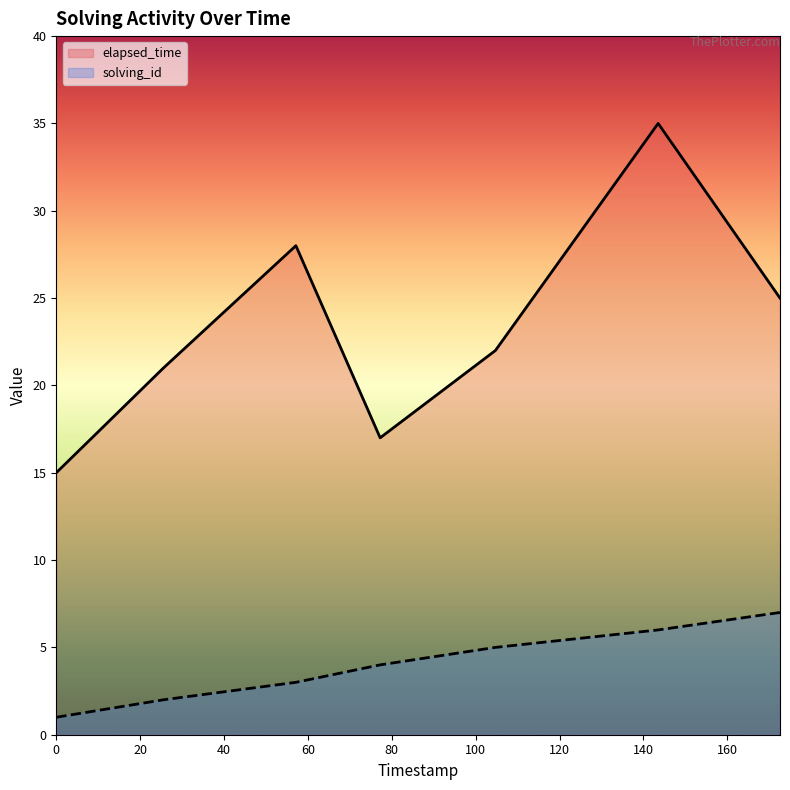

Rank the series by their average value, from lowest to highest.

solving_id, elapsed_time